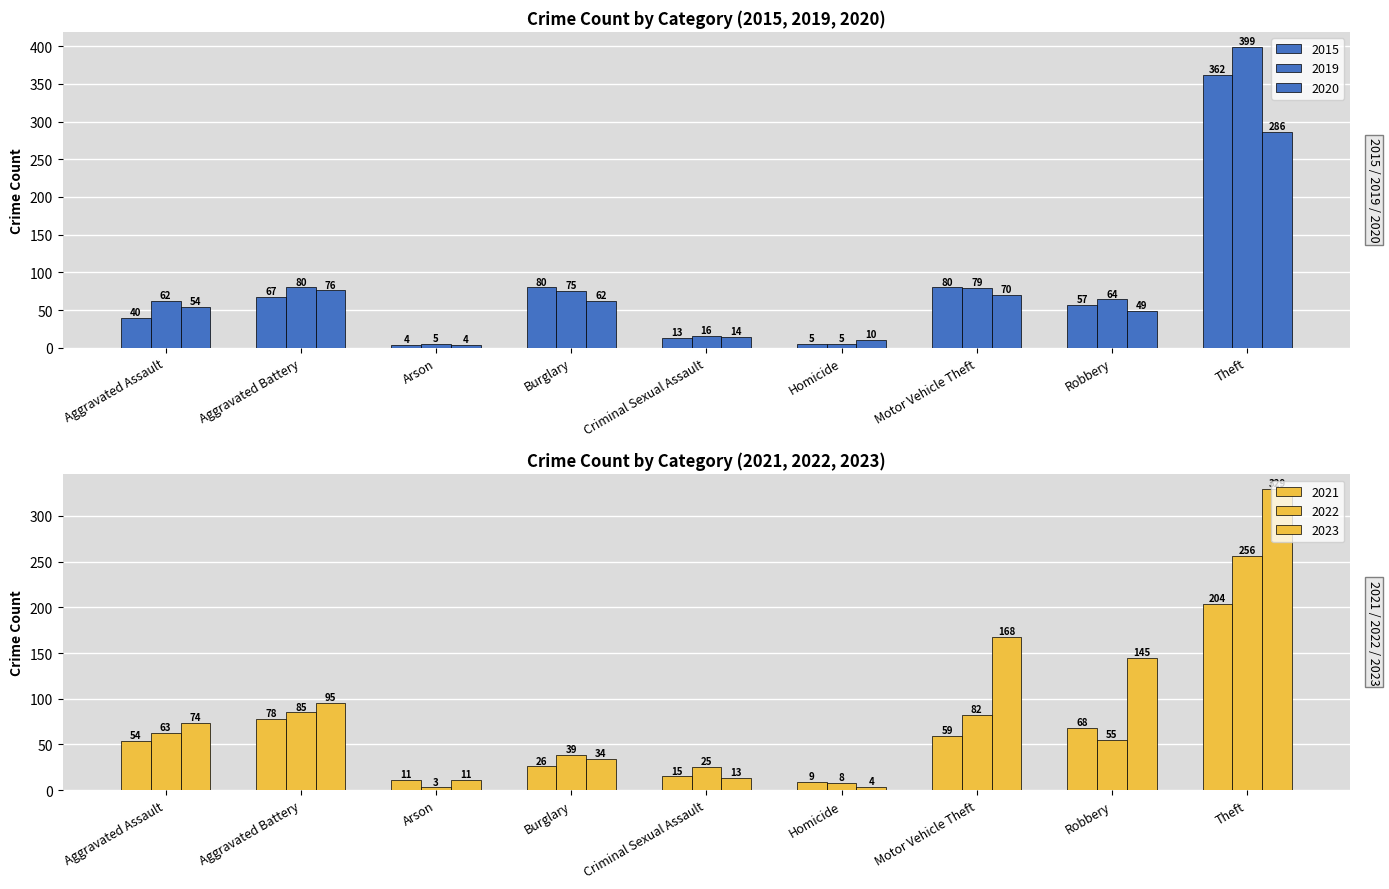

How many values in the 2021 series are below 54?

4